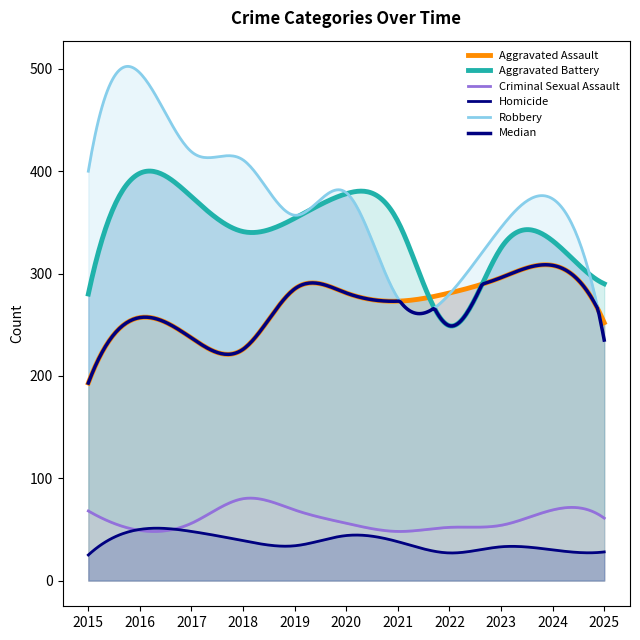

Where is the first local minimum for Robbery?

2019